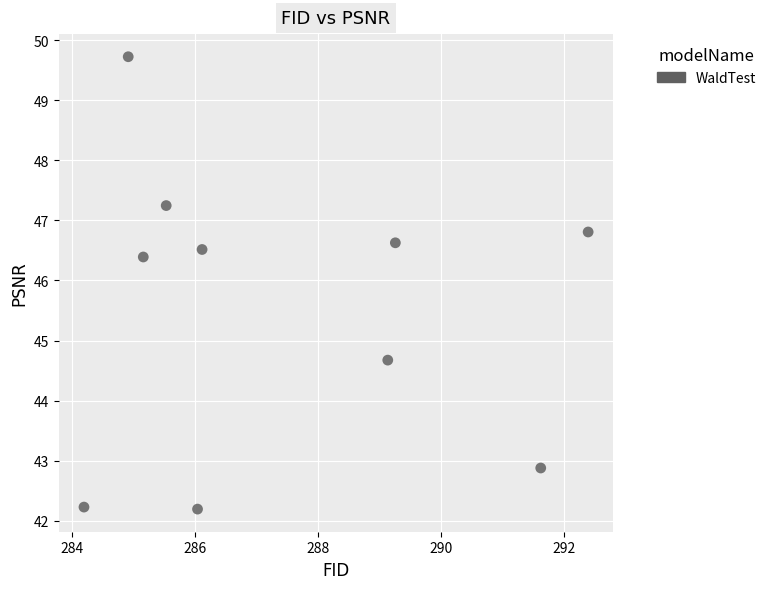

What is the average Y value?

45.5